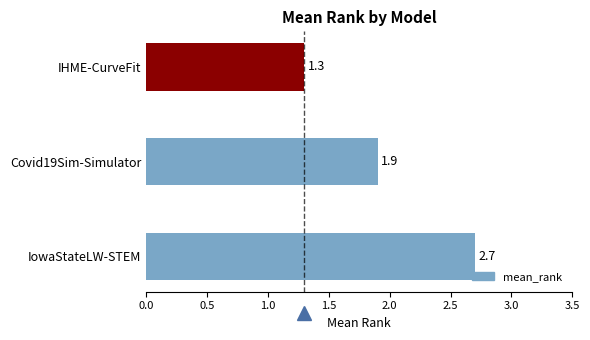

Approximately how many times larger is the value at Covid19Sim-Simulator compared to IowaStateLW-STEM?

0.7